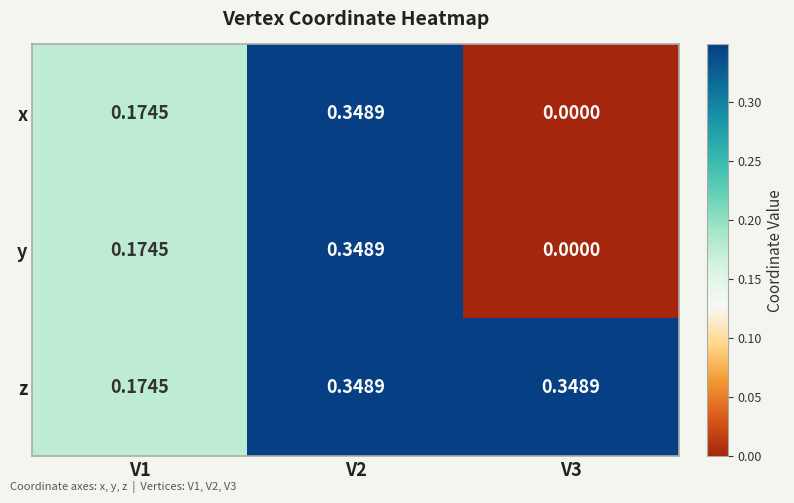

Which series has the largest total across all categories?

z